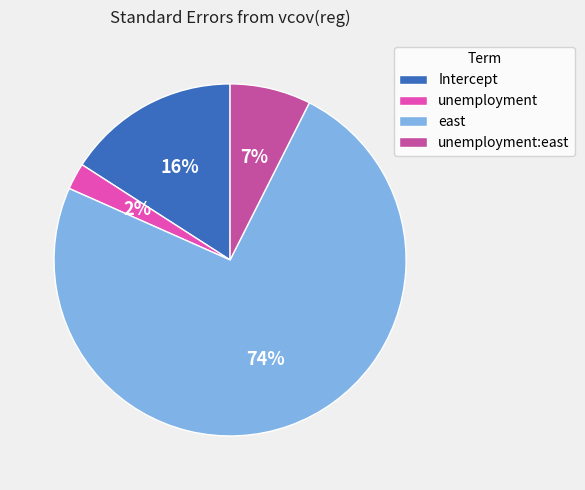

Rank the categories by value from highest to lowest.

east, Intercept, unemployment:east, unemployment